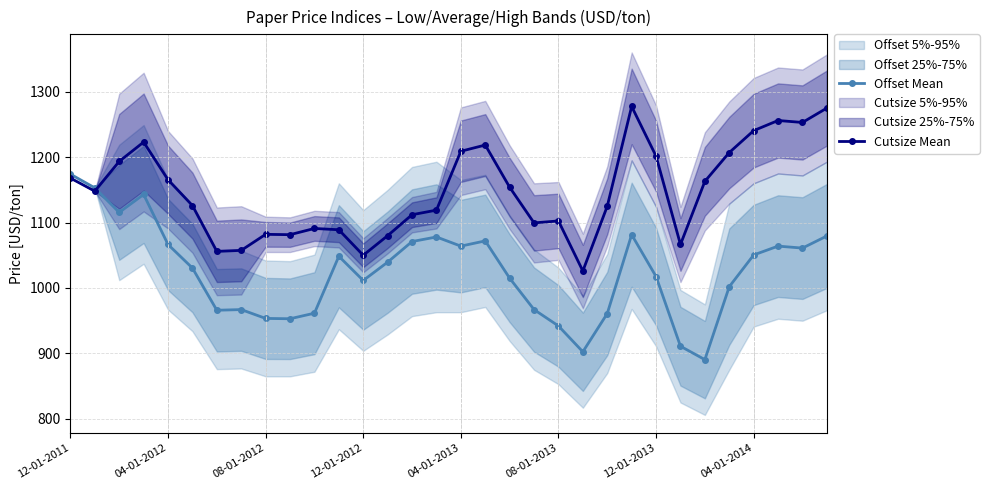

Is the value of Cutsize Mean at 12-01-2011 greater than the value of Offset Mean at 04-01-2014?

Yes